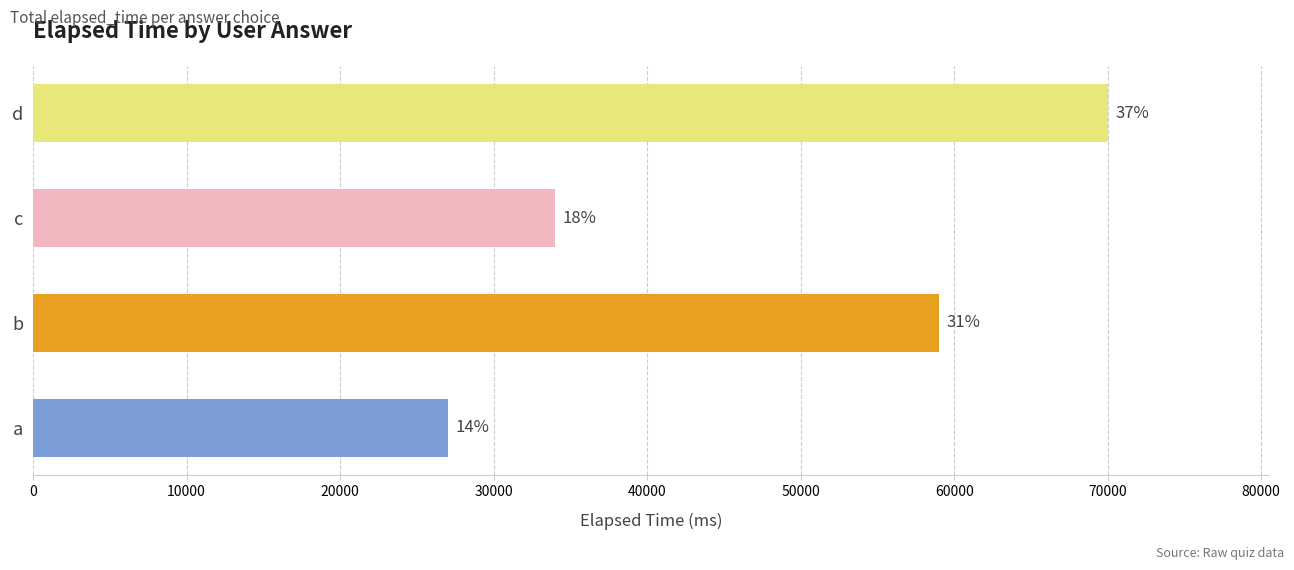

Where does the data first go above 21000?

d